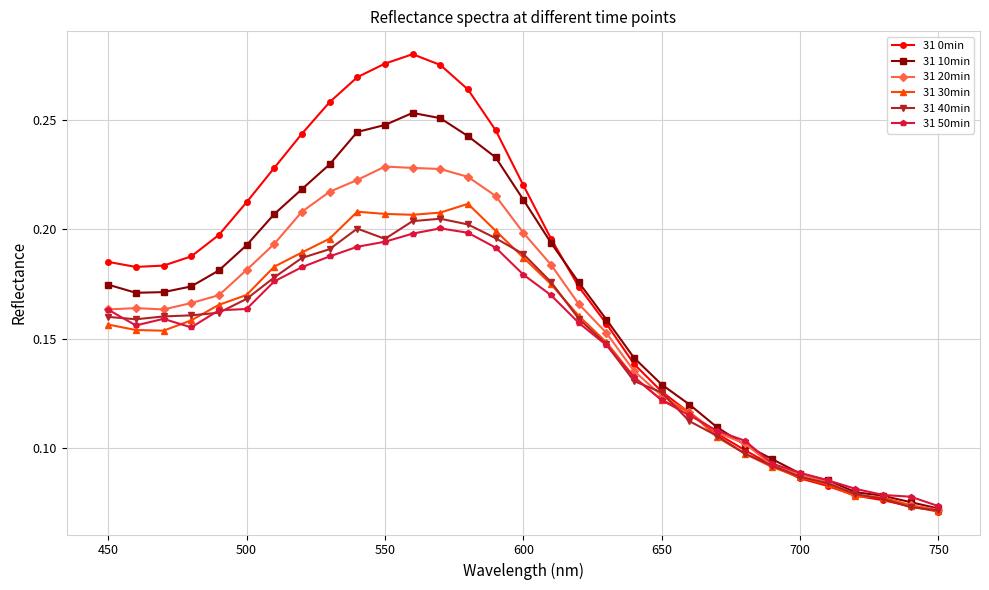

Is this an area chart (filled region under the line)?

No